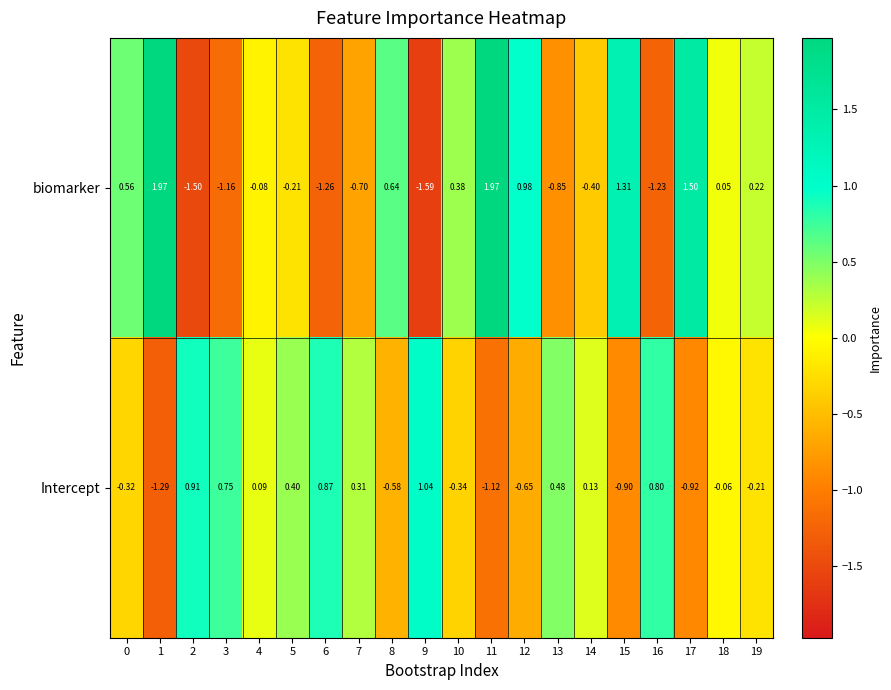

Between 5 and 17, which series saw the biggest shift?

biomarker